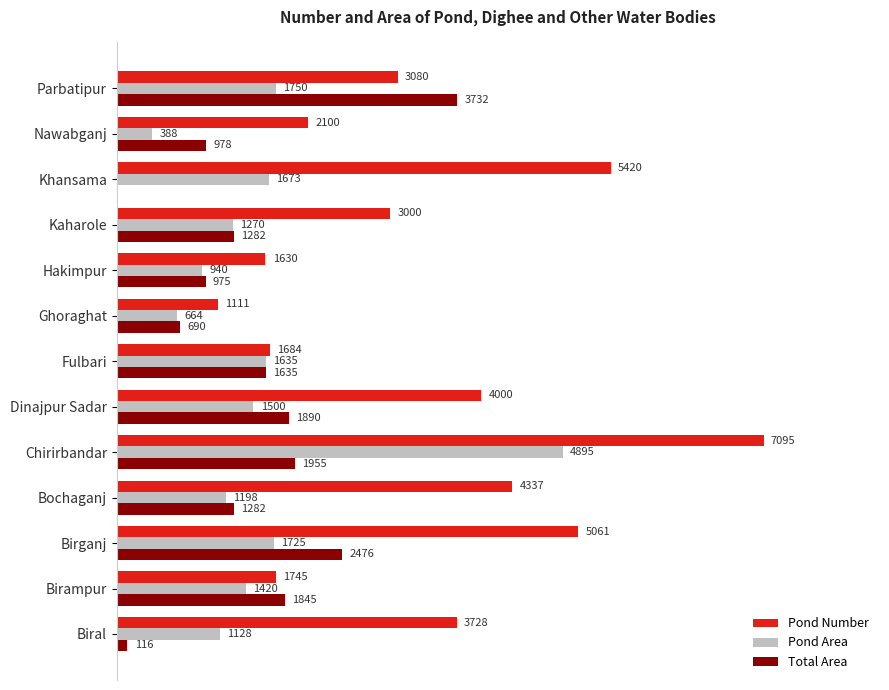

Where is Total Area nearest to the value 1866?

Birampur